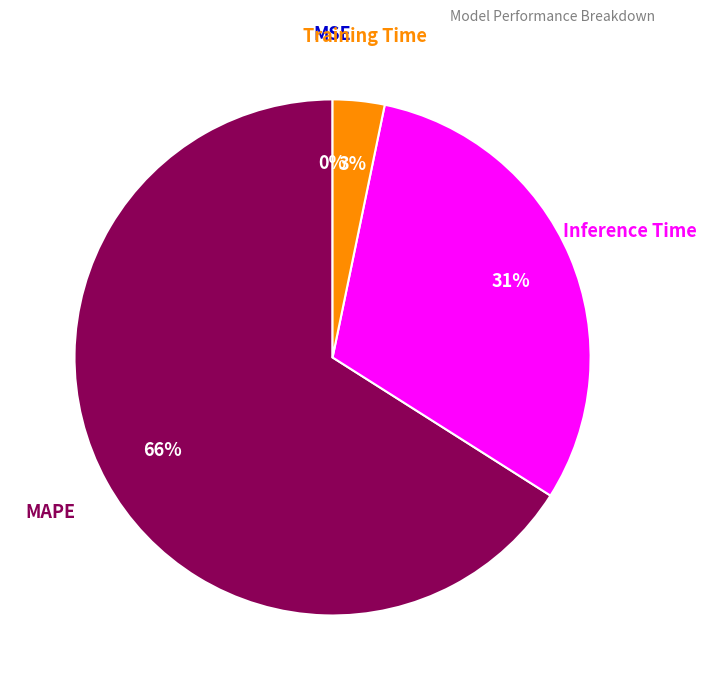

Is it true that Inference Time is 41% of the pie?

False